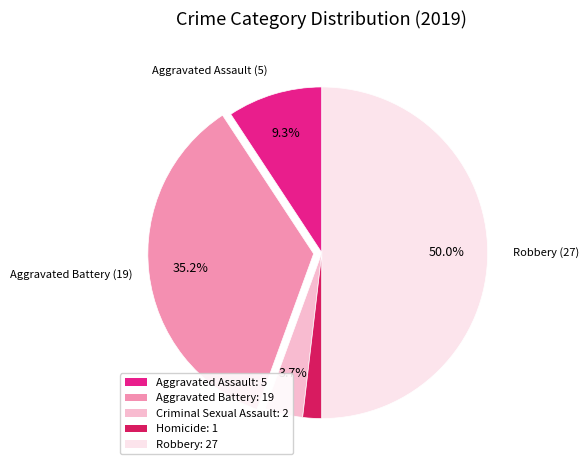

To the nearest percent, what is the difference between the largest and smallest slice percentages?

48%